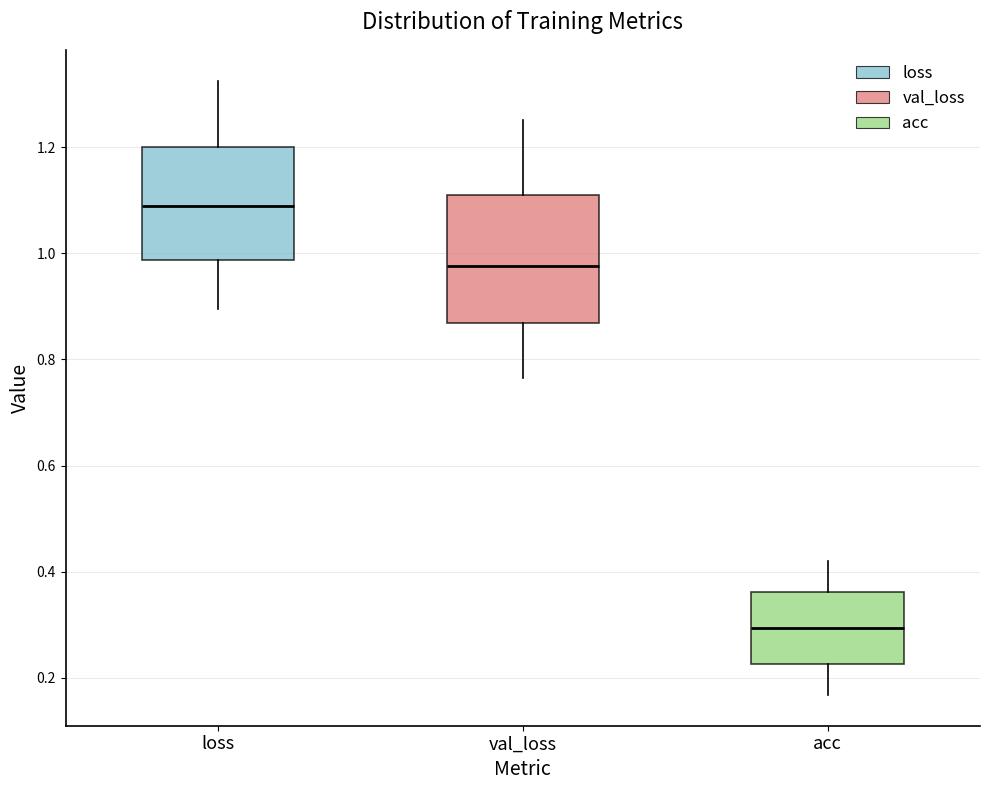

Reading left to right, transcribe this box plot: for each box, give where its median line is, the range the box spans, and where its two whiskers end, as read against the y-axis. The values are not printed on the chart, so give them approximately, as read against the axis.

loss: median 1.08, box 0.98 to 1.20, whiskers 0.90 to 1.32
val_loss: median 0.98, box 0.86 to 1.10, whiskers 0.76 to 1.26
acc: median 0.30, box 0.22 to 0.36, whiskers 0.16 to 0.42